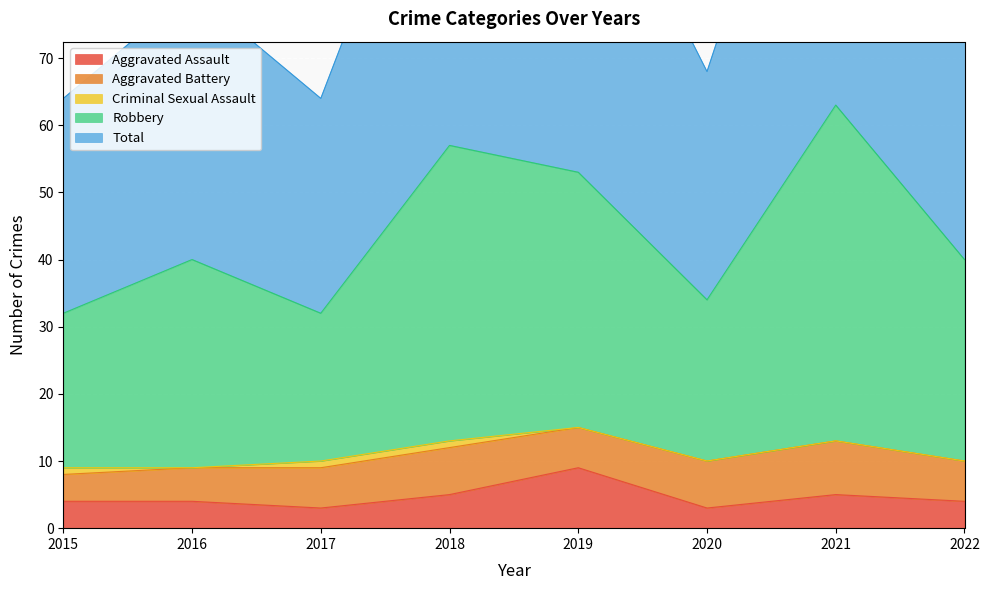

What is the total value across all series at 2022?

124